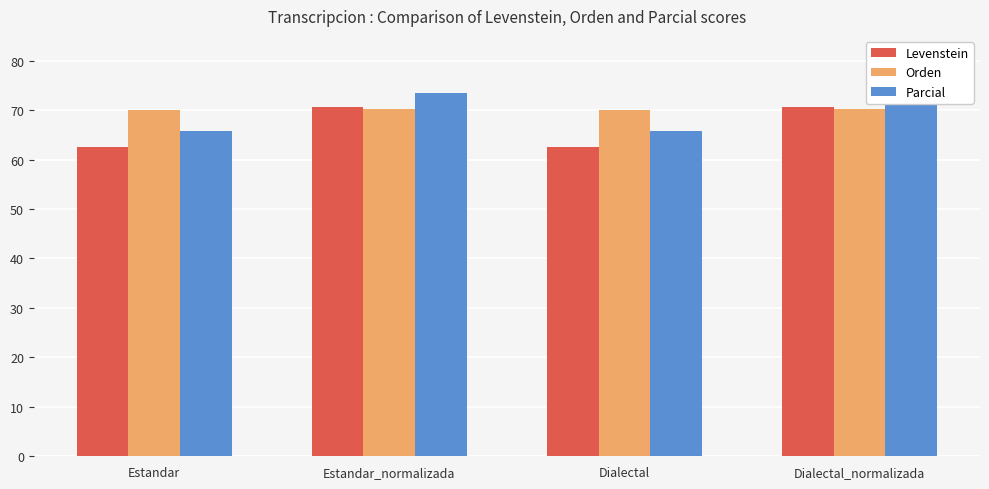

Reading left to right, transcribe all the data shown in this chart.

Levenstein: 62.5	70.7	62.5	70.7
Orden: 70.1	70.3	70.1	70.3
Parcial: 65.8	73.4	65.8	73.4